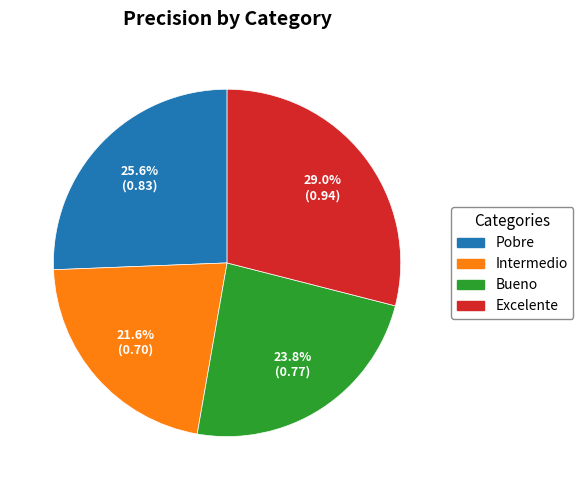

The Pobre slice represents 26% of the pie. True or false?

True